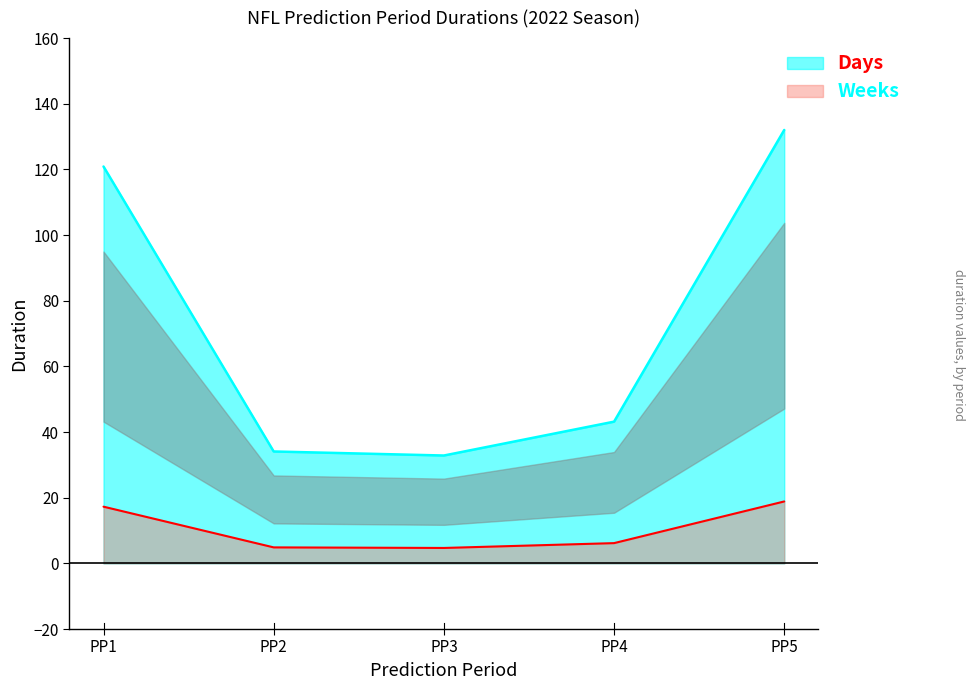

How many series are shown in this chart?

2